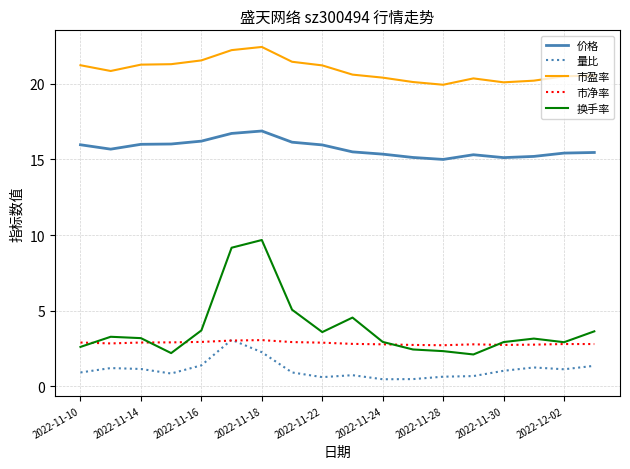

What is the maximum value shown in the chart?

22.4